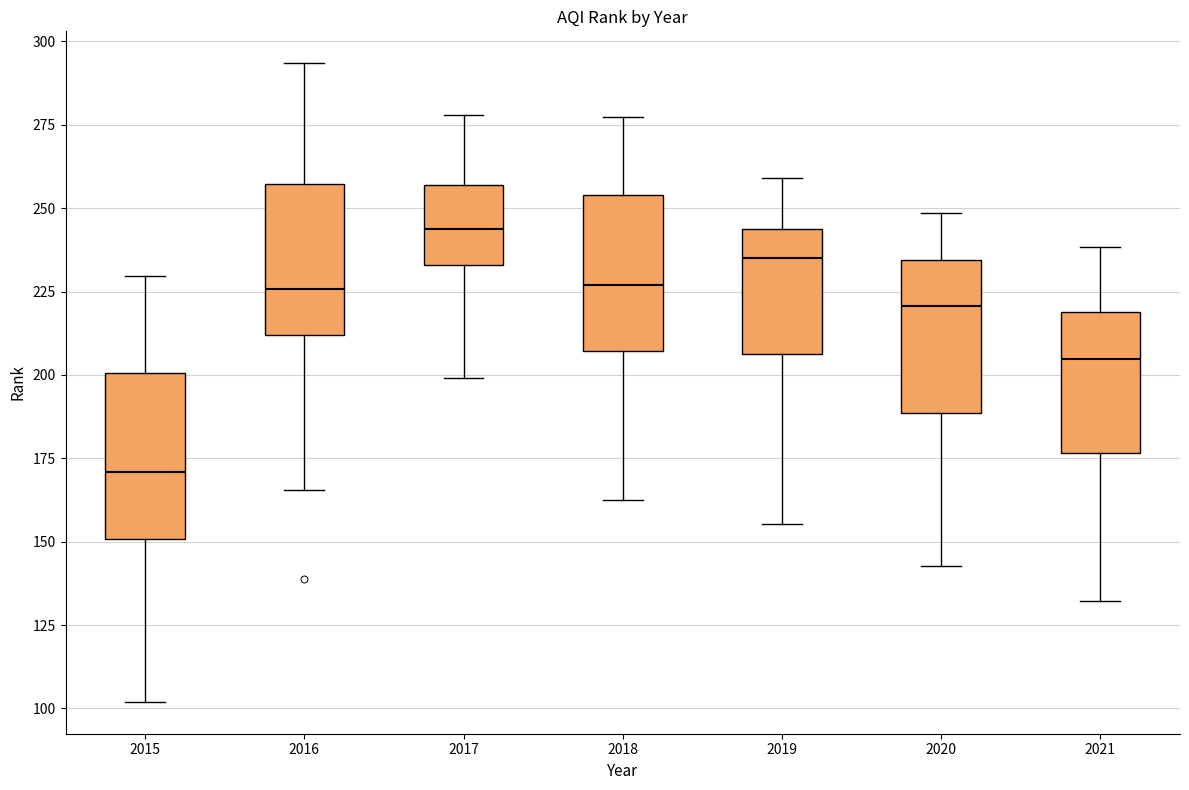

Reading left to right, read every box against the y-axis: the position of its median line, the range the box covers, and the ends of its whiskers. The values are not printed on the chart, so give them approximately, as read against the axis.

2015: median 170, box 150 to 200, whiskers 100 to 230
2016: median 225, box 210 to 255, whiskers 165 to 295
2017: median 245, box 235 to 255, whiskers 200 to 280
2018: median 225, box 205 to 255, whiskers 160 to 275
2019: median 235, box 205 to 245, whiskers 155 to 260
2020: median 220, box 190 to 235, whiskers 145 to 250
2021: median 205, box 175 to 220, whiskers 130 to 240